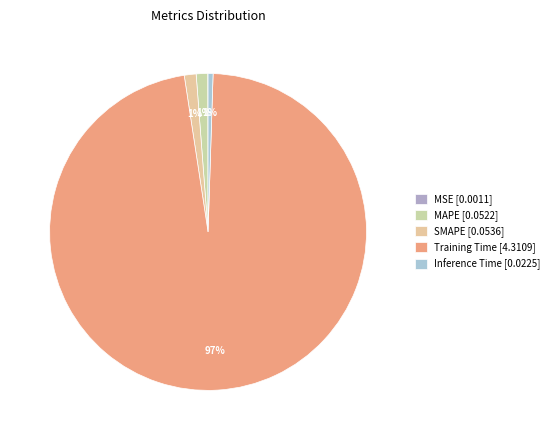

Is Training Time the majority of the pie?

Yes